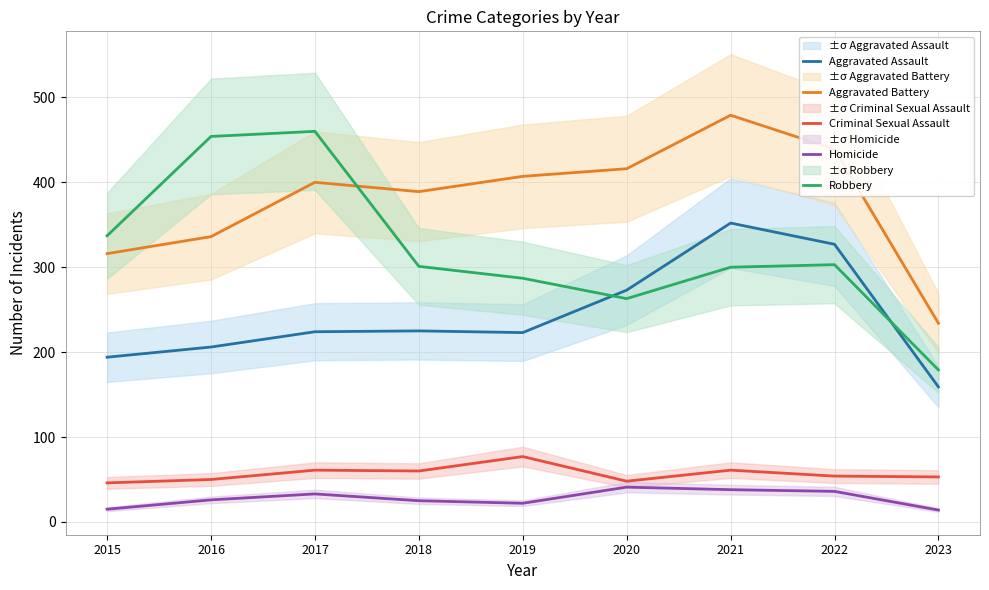

In Homicide, how many points are higher than both neighbors (excluding endpoints)?

2